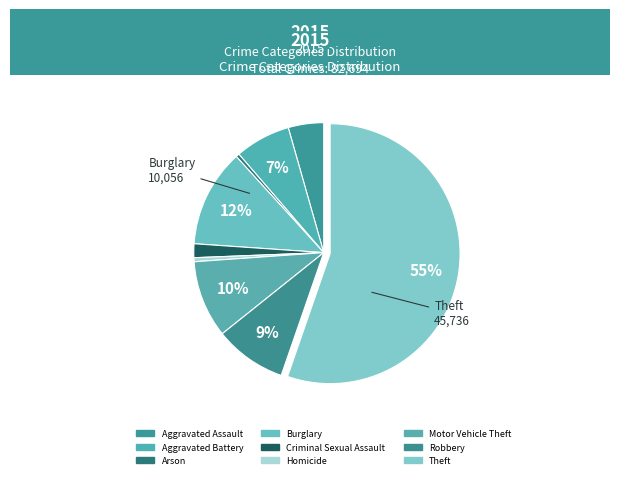

The Criminal Sexual Assault slice represents 7% of the pie. True or false?

False